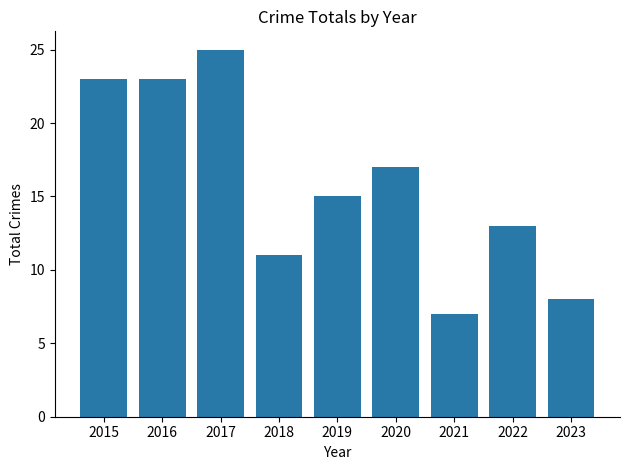

What is the minimum value shown in the chart?

7